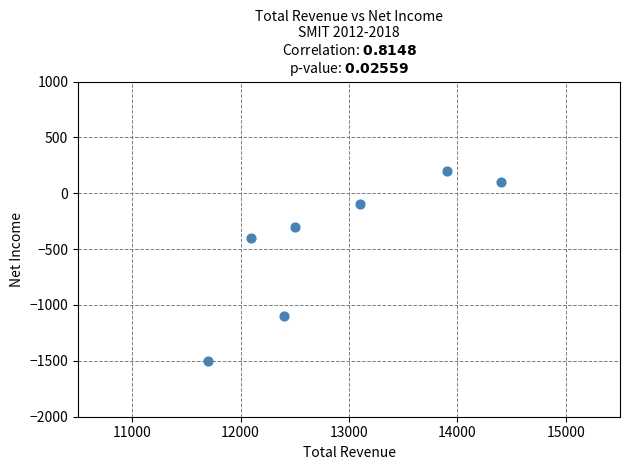

What is the range of Y values (max minus min)?

1700